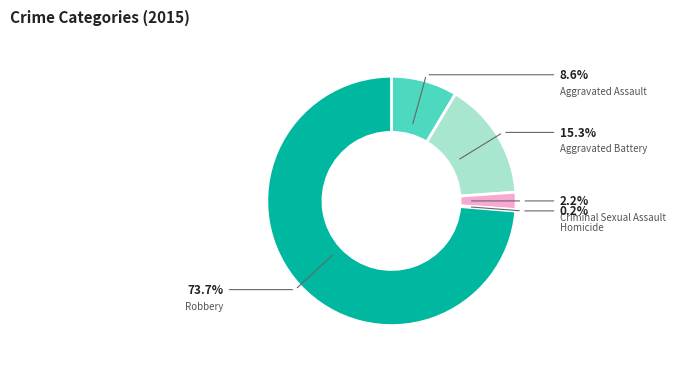

Is it true that Aggravated Assault is 17% of the pie?

False